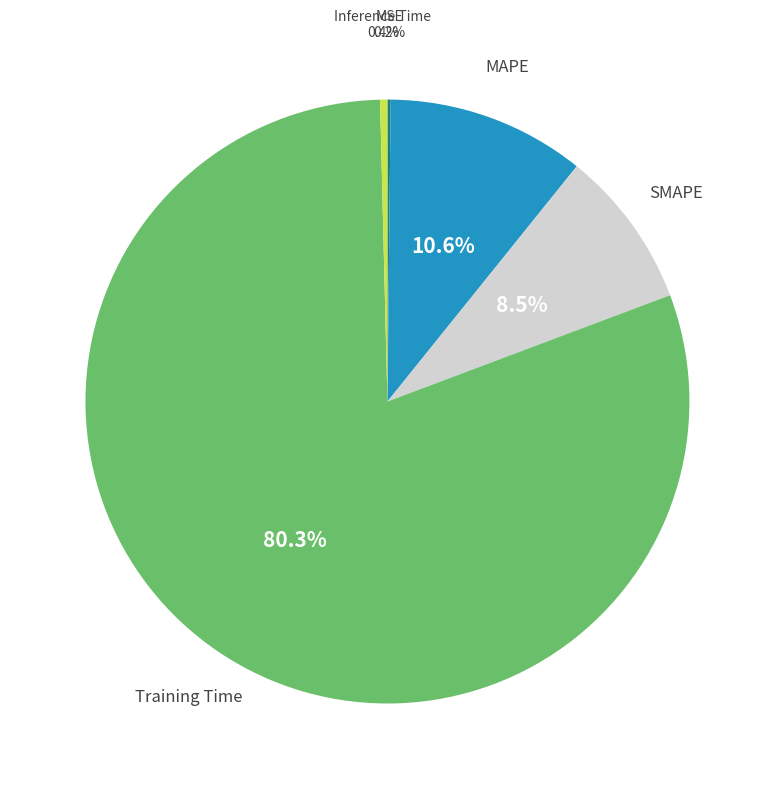

Between Inference Time and MAPE, which is larger?

MAPE